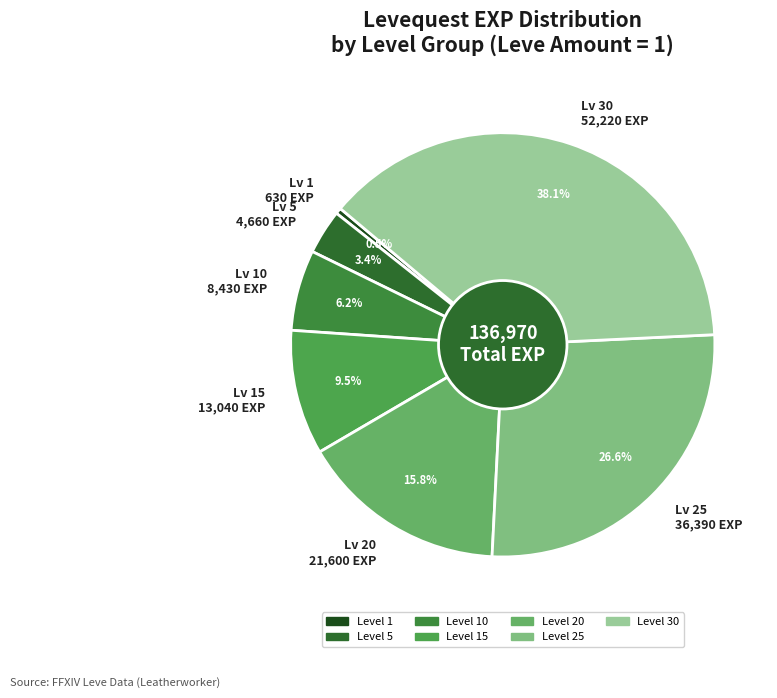

Which slice is the largest?

Lv 30 52,220 EXP